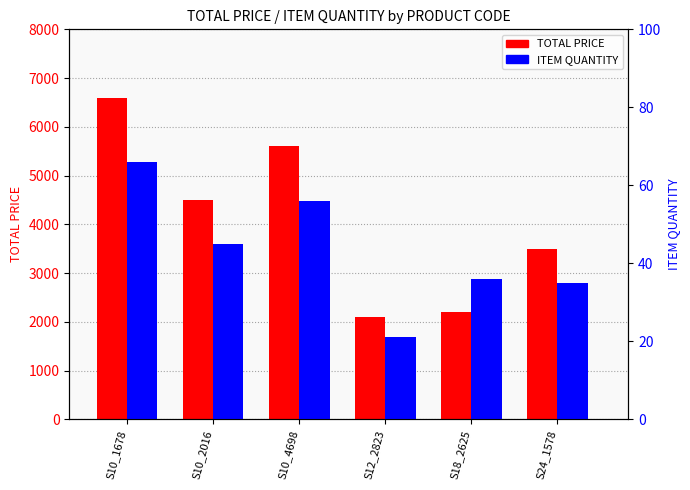

What is the difference between the maximum and minimum values in the ITEM QUANTITY series?

45.0